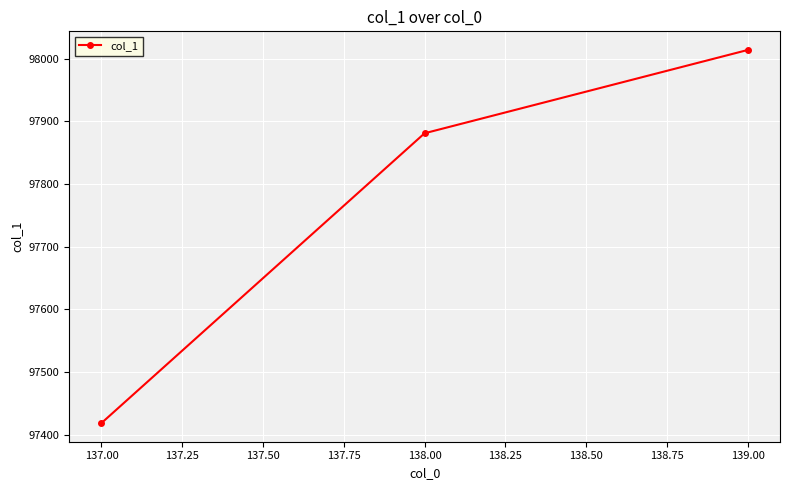

List the labels in order of value, largest first.

139.00, 138.00, 137.00